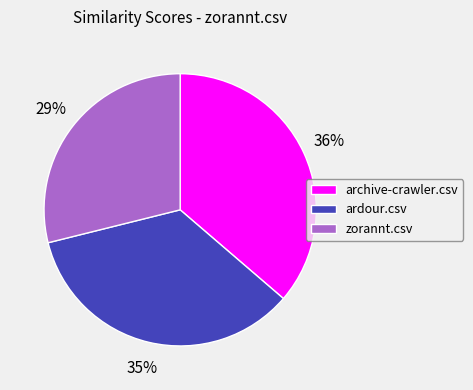

Do zorannt.csv and ardour.csv together represent more than half of the pie?

Yes